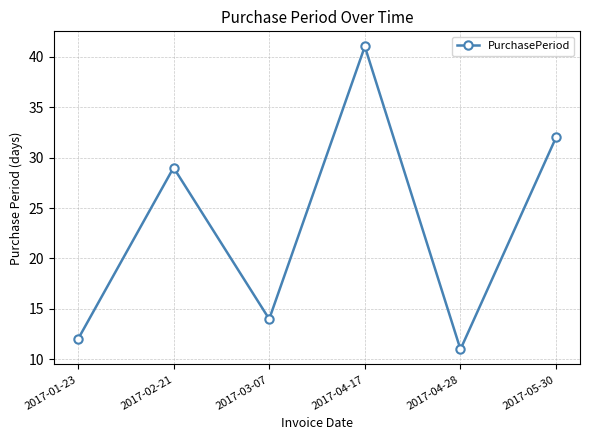

What is the difference between the maximum and minimum values?

30